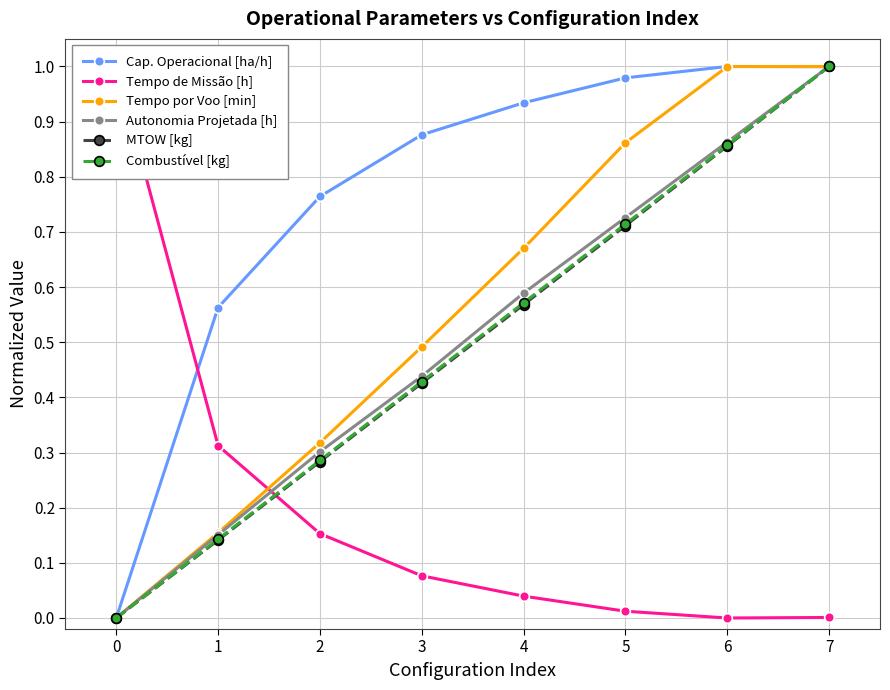

List the labels in order of Autonomia Projetada [h] value, largest first.

7, 6, 5, 4, 3, 2, 1, 0